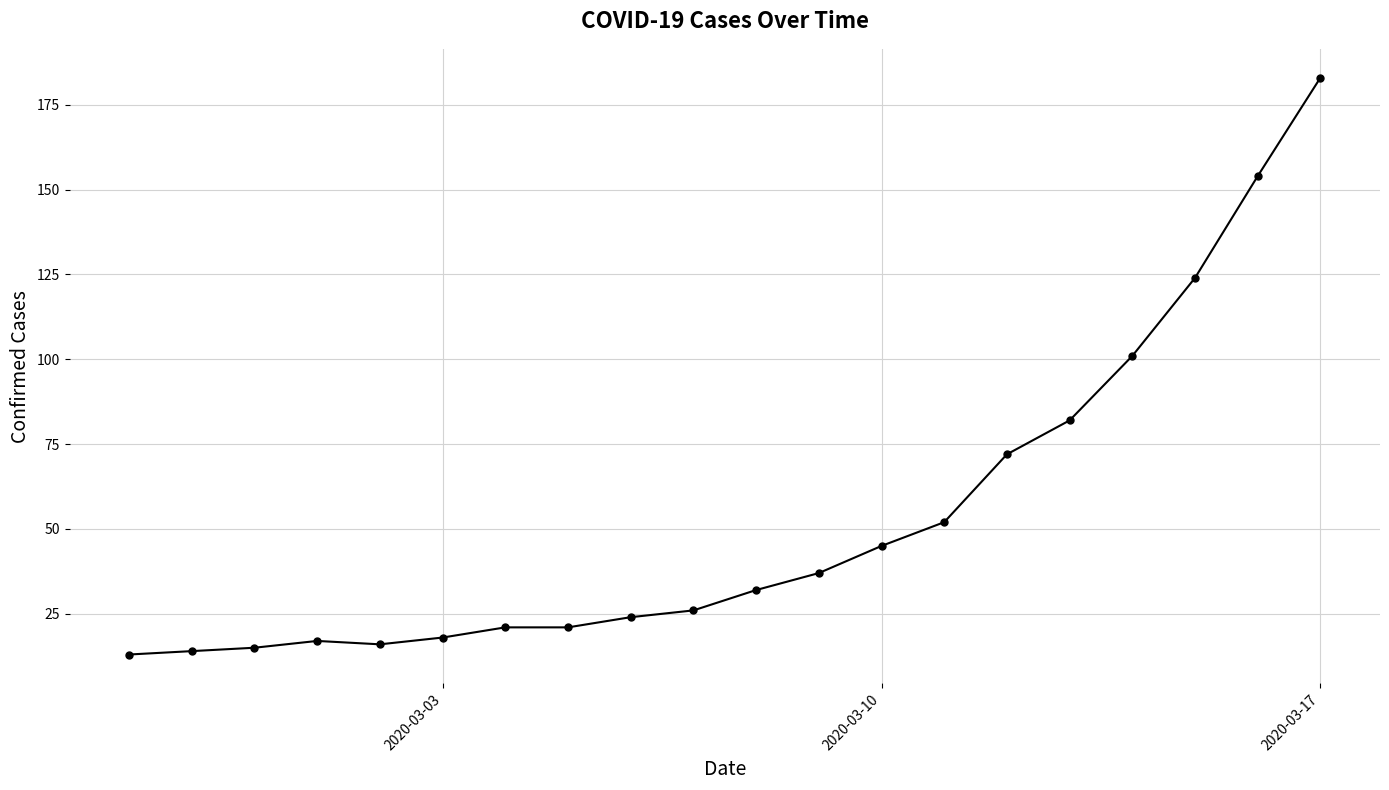

What is the sum of all values?

1067